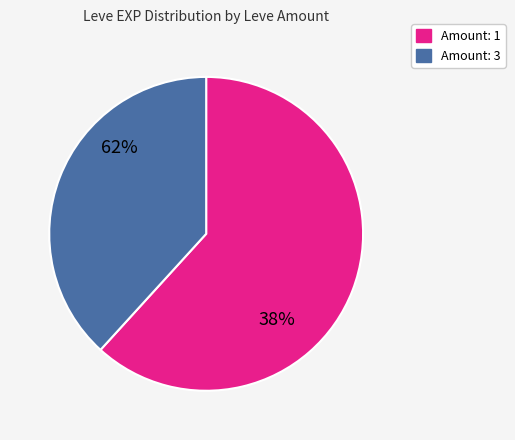

Is 3 the majority of the pie?

No